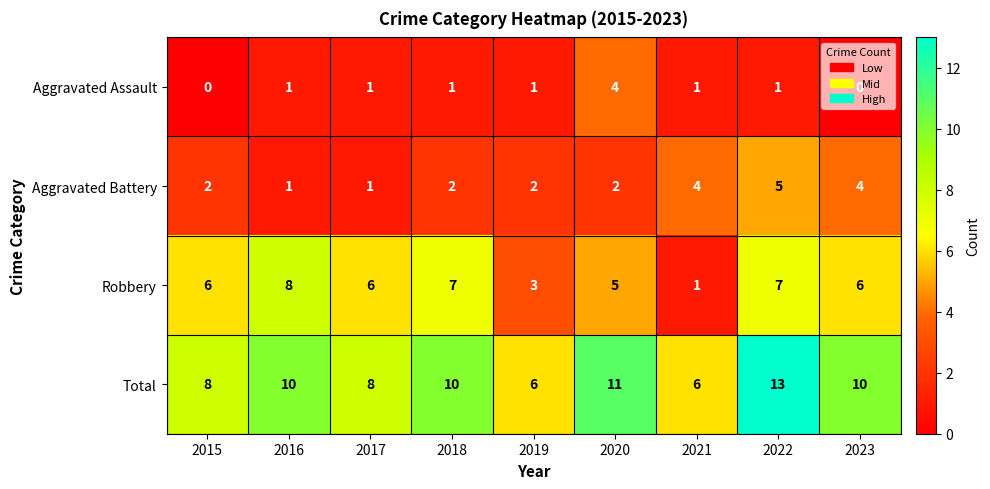

Is it true that Total equals 13 at 2017?

False